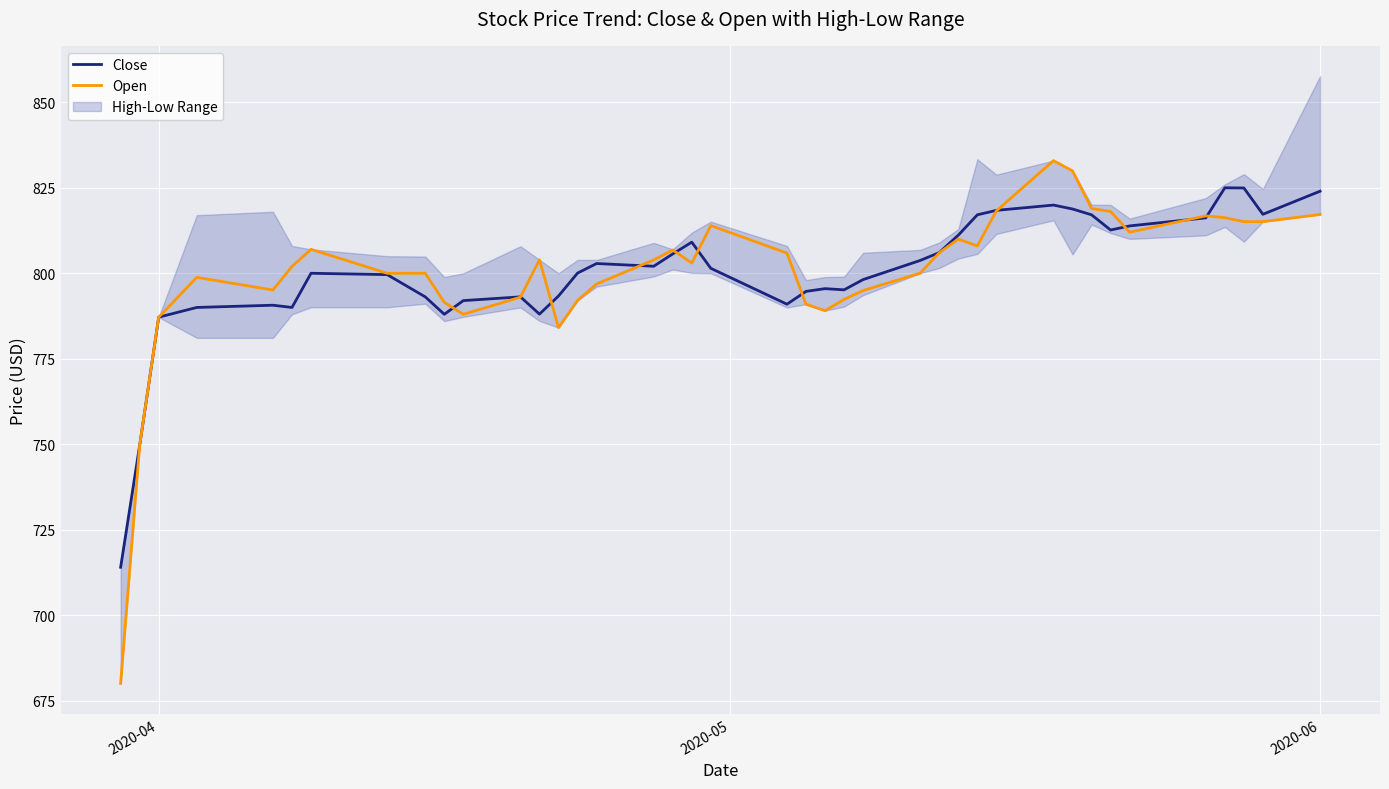

True or false: Open has more than 1 interior local peaks.

True